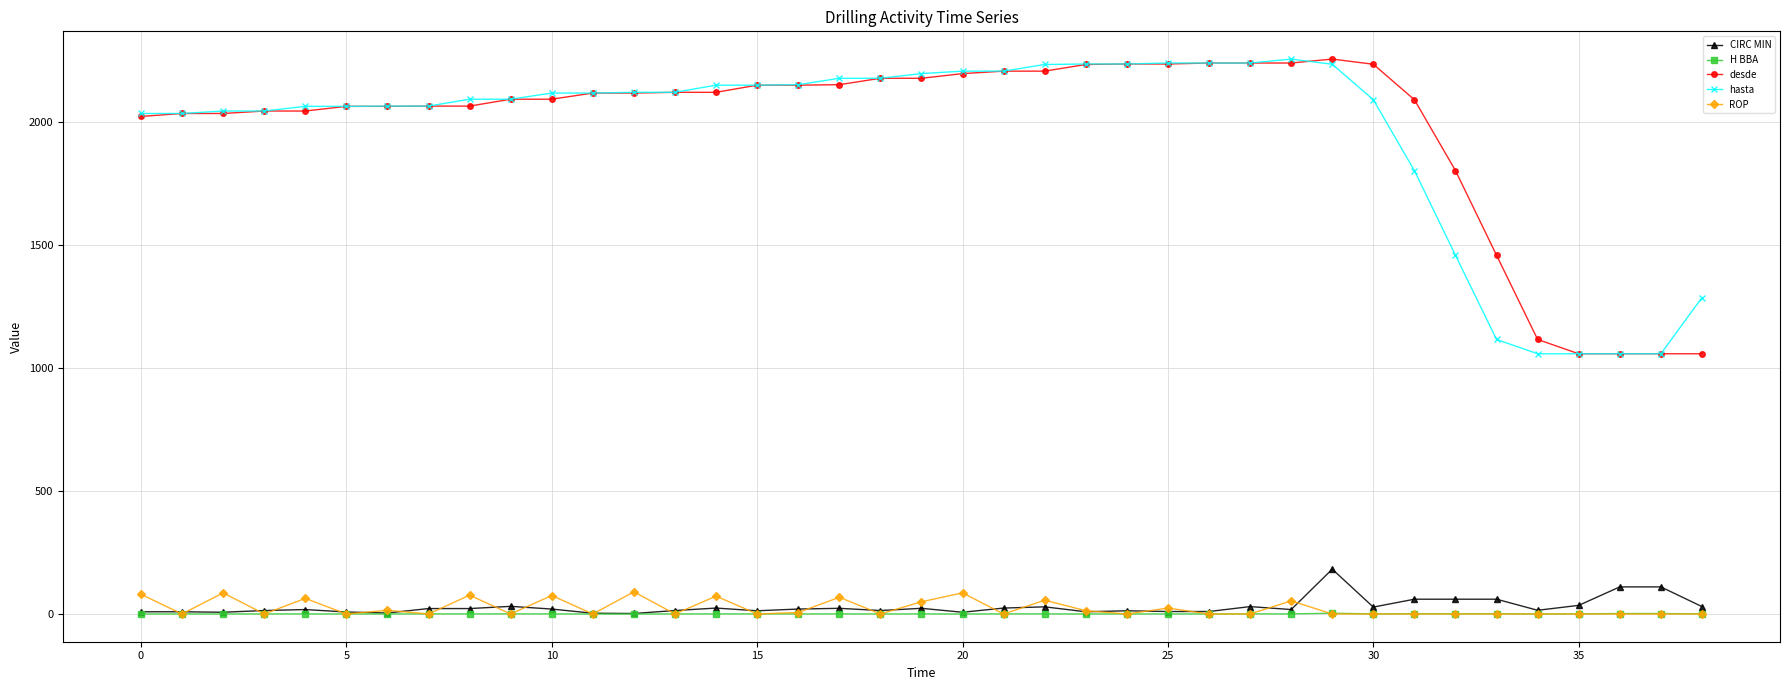

True or false: ROP has more than 2 points higher than both neighbors.

True